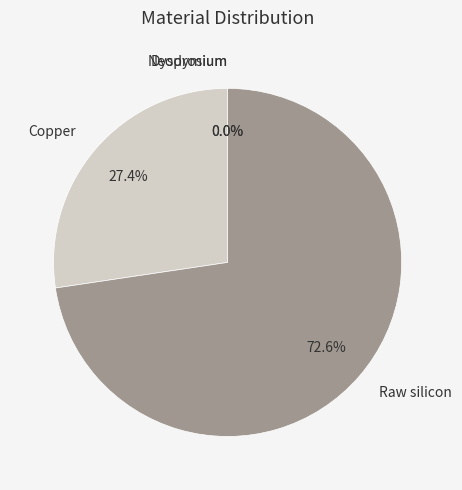

Which category accounts for the majority?

Raw silicon